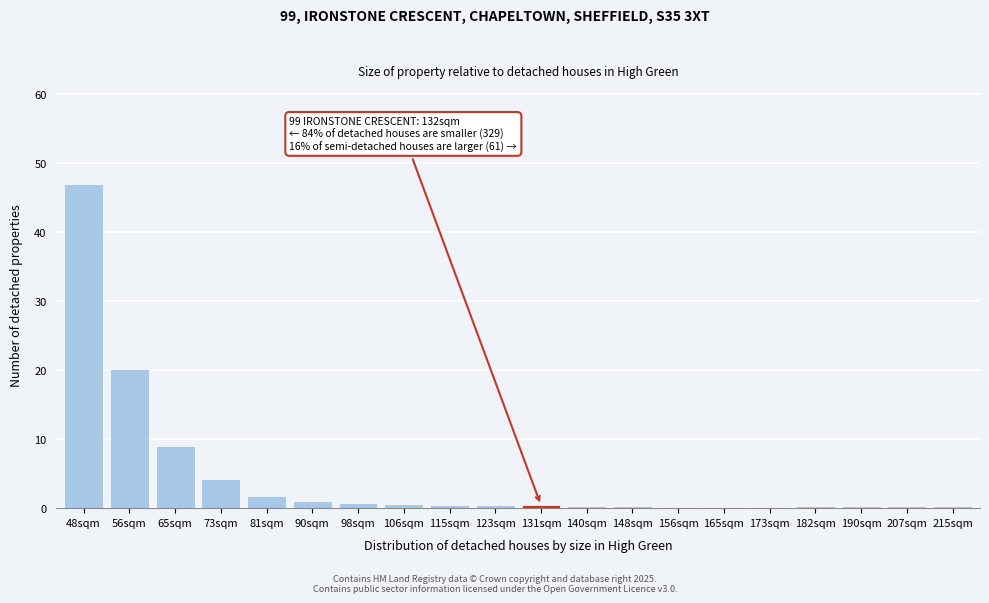

Where is the data nearest to the value 23?

56sqm